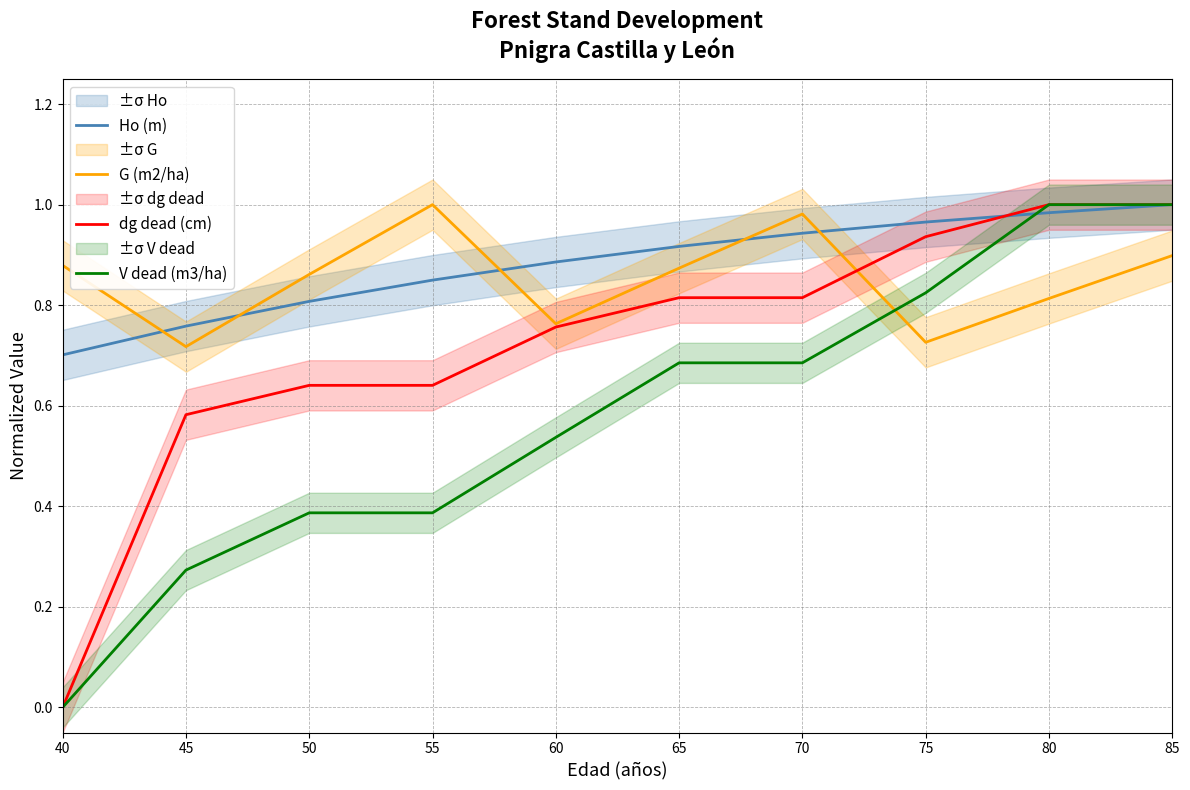

How many times do G (m2/ha) and dg dead (cm) cross each other?

1